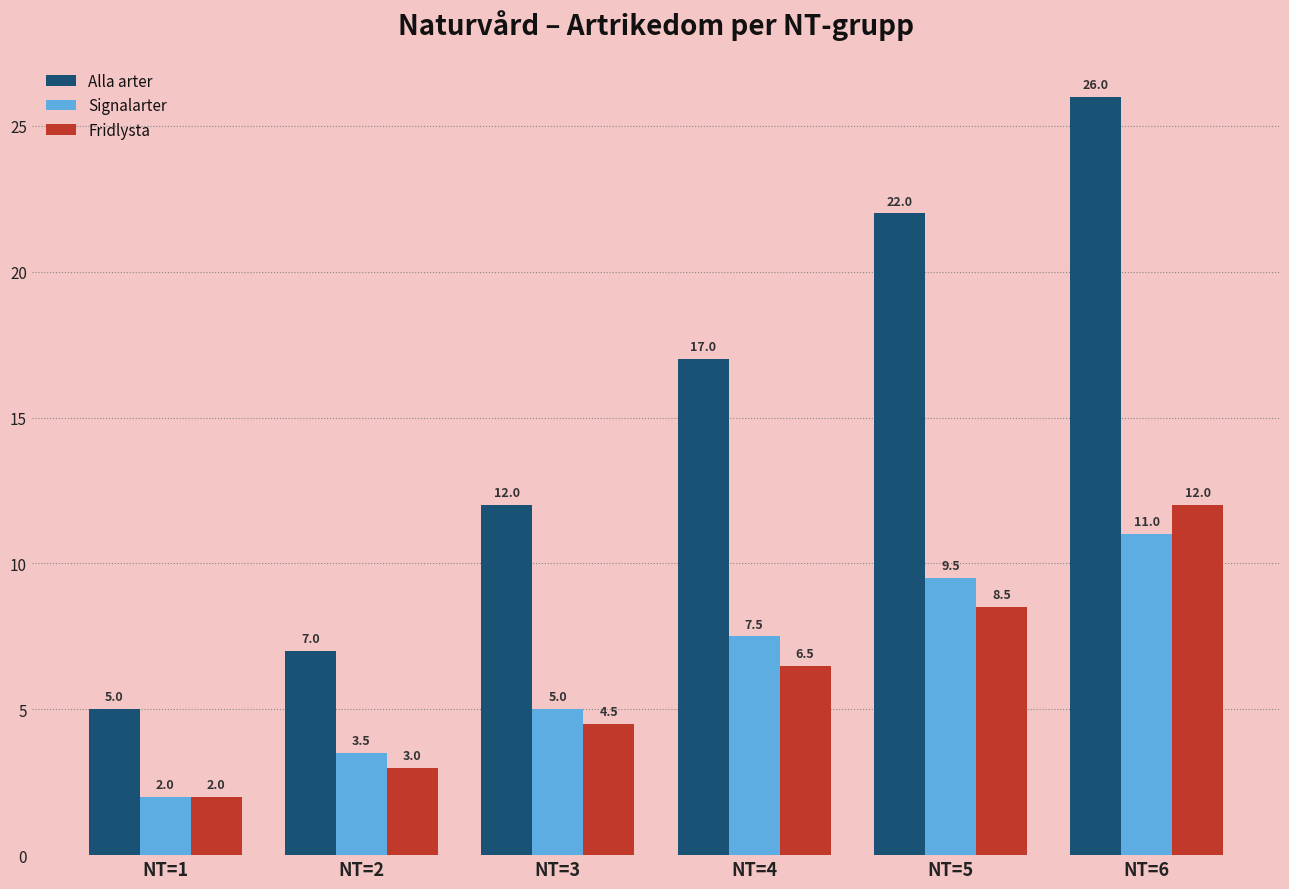

What is the sum of the Signalarter values at NT=5 and NT=6?

20.5